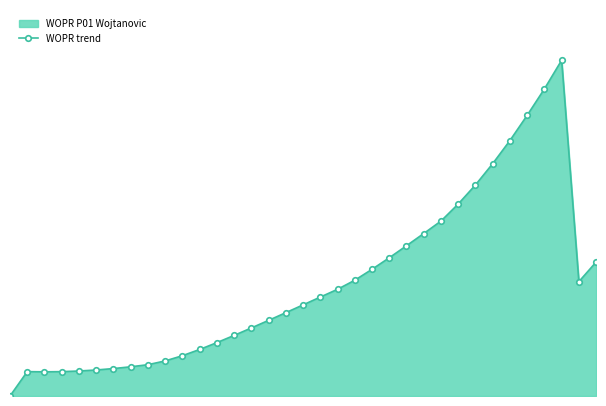

Reading left to right, list all the values displayed in this chart.

0.0	2.4	2.4	2.4	2.5	2.6	2.7	2.9	3.1	3.5	4.0	4.7	5.3	6.1	6.8	7.6	8.3	9.1	9.9	10.7	11.6	12.7	13.8	15.0	16.3	17.5	19.2	21.1	23.2	25.6	28.1	30.7	33.6	11.4	13.4